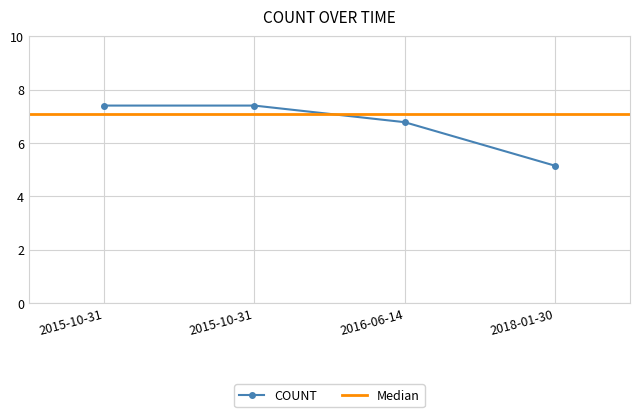

Reading right to left, transcribe all the data shown in this chart.

2018-01-30=5.1	2016-06-14=6.8	2015-10-31=7.4	2015-10-31=7.4